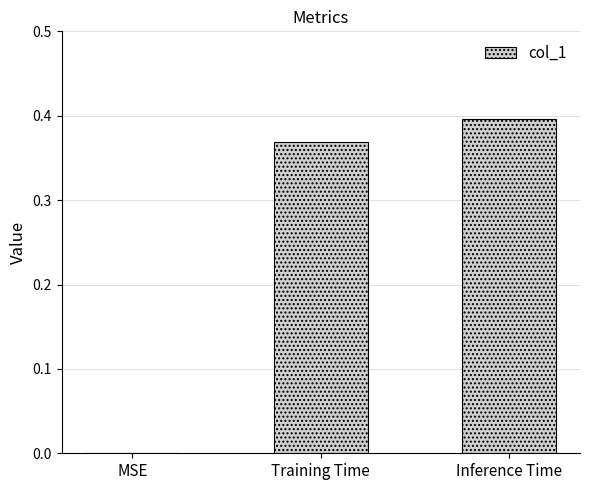

Which label corresponds to the largest value in the chart?

Inference Time